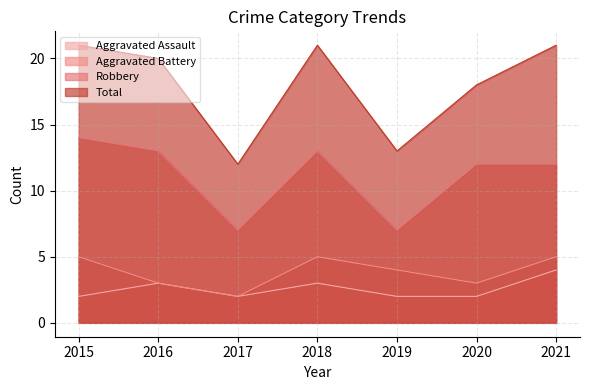

The value of Total at 2017 is 21. True or false?

False